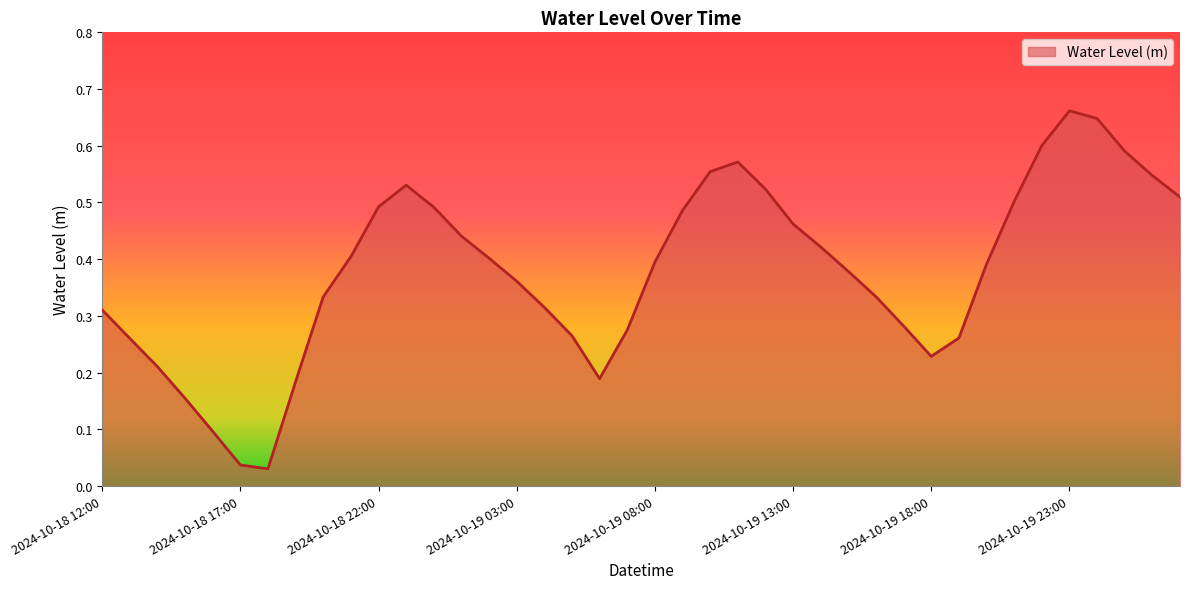

Rank the categories by value from highest to lowest.

2024-10-19 23:00, 2024-10-20 00:00, 2024-10-19 22:00, 2024-10-20 01:00, 2024-10-19 11:00, 2024-10-19 10:00, 2024-10-20 02:00, 2024-10-18 23:00, 2024-10-19 12:00, 2024-10-20 03:00, 2024-10-19 21:00, 2024-10-18 22:00, 2024-10-19 00:00, 2024-10-19 09:00, 2024-10-19 13:00, 2024-10-19 01:00, 2024-10-19 14:00, 2024-10-18 21:00, 2024-10-19 02:00, 2024-10-19 08:00, 2024-10-19 20:00, 2024-10-19 15:00, 2024-10-19 03:00, 2024-10-19 16:00, 2024-10-18 20:00, 2024-10-19 04:00, 2024-10-18 12:00, 2024-10-19 17:00, 2024-10-19 07:00, 2024-10-19 05:00, 2024-10-19 19:00, 2024-10-18 13:00, 2024-10-19 18:00, 2024-10-18 14:00, 2024-10-19 06:00, 2024-10-18 19:00, 2024-10-18 15:00, 2024-10-18 16:00, 2024-10-18 17:00, 2024-10-18 18:00